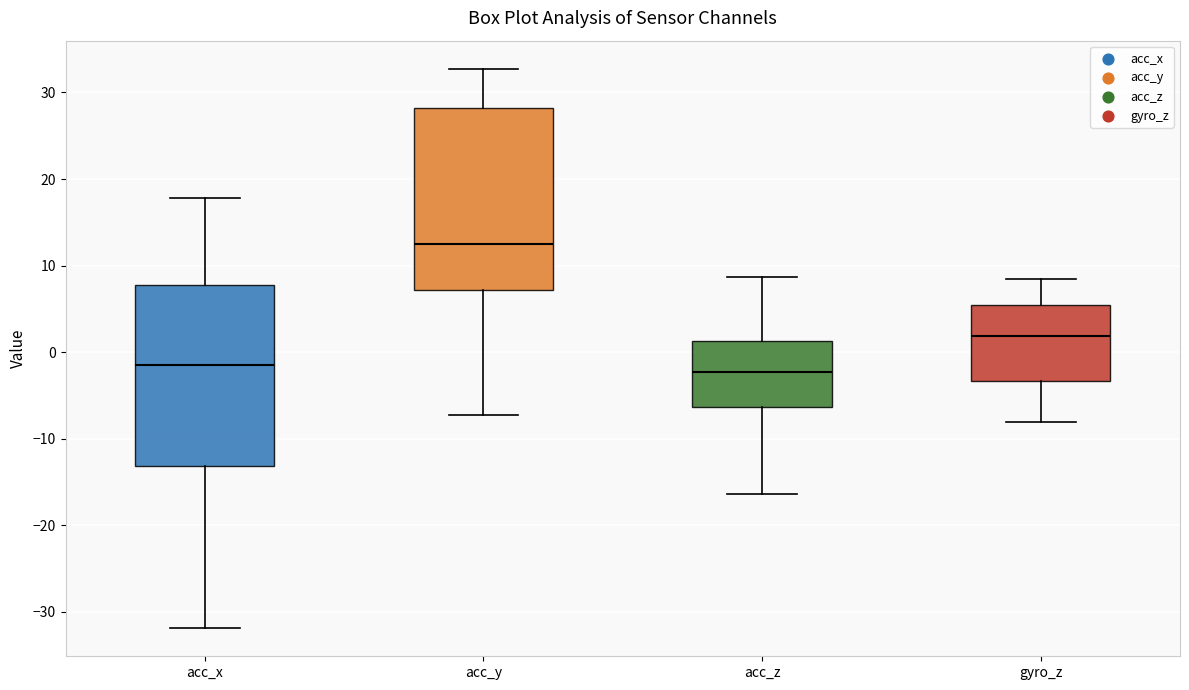

Where is the lower edge of the box for acc_z on the y-axis? The values are not printed on the chart, so give them approximately, as read against the axis.

-6